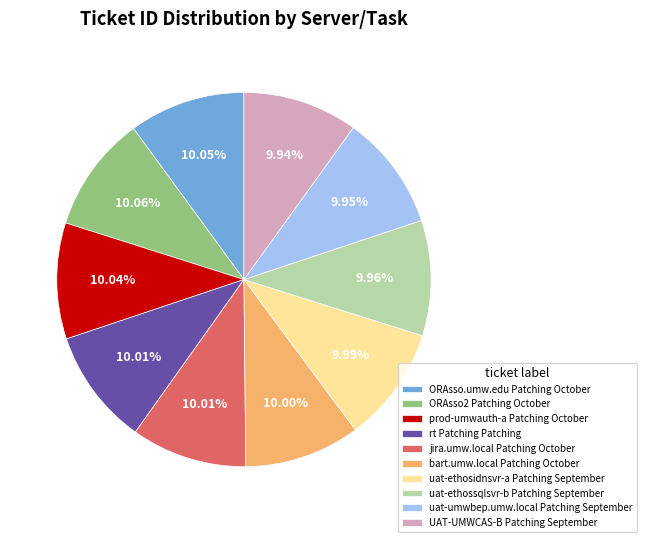

Is the sum of bart.umw.local Patching October and uat-ethossqlsvr-b Patching September greater than half?

No